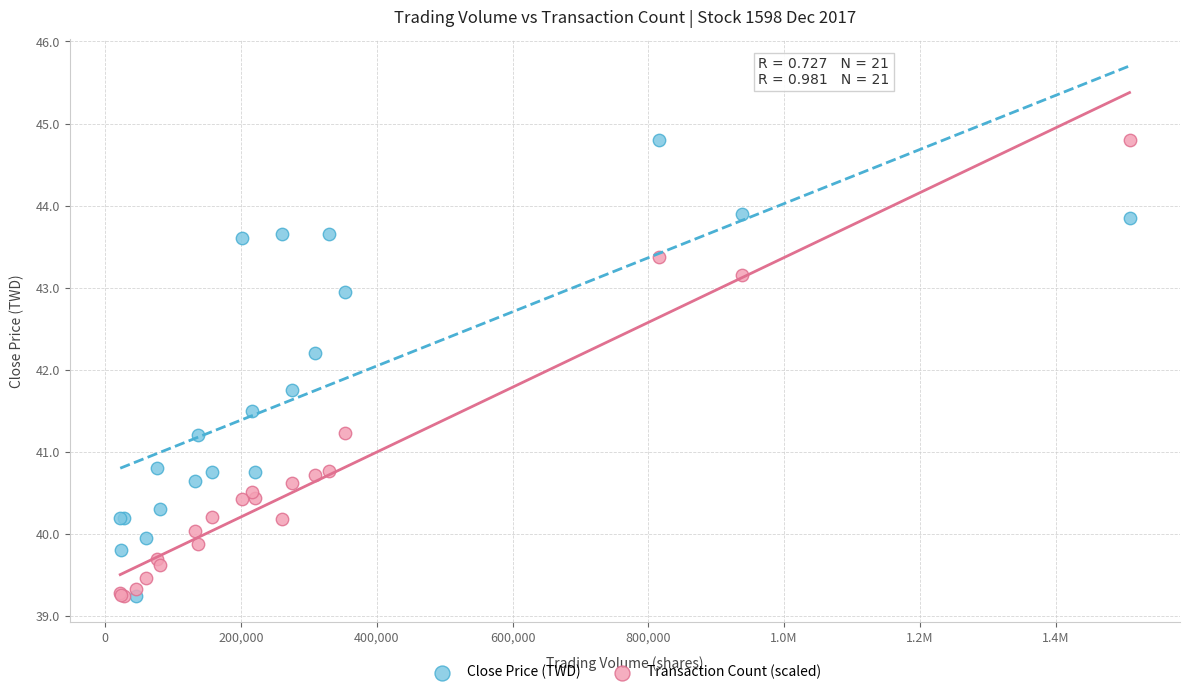

What is the X range (max minus min) for the scatter plot?

1486414.0